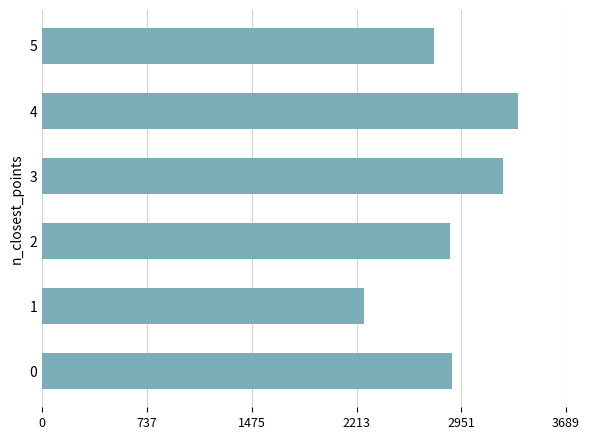

What is the sum of the values at 4 and 1?

5617.8